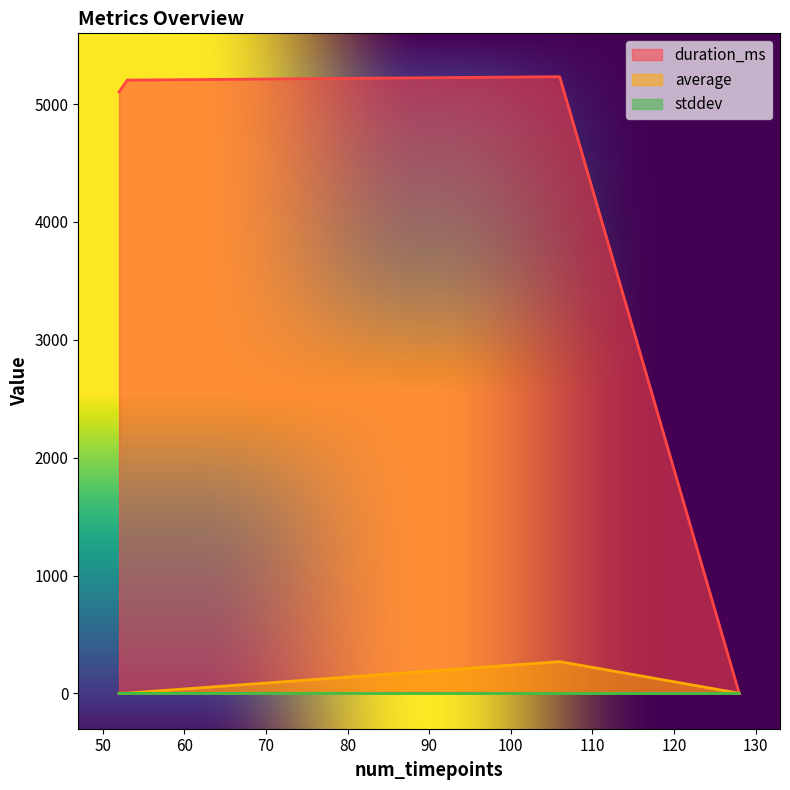

How many lines are shown in the chart?

3